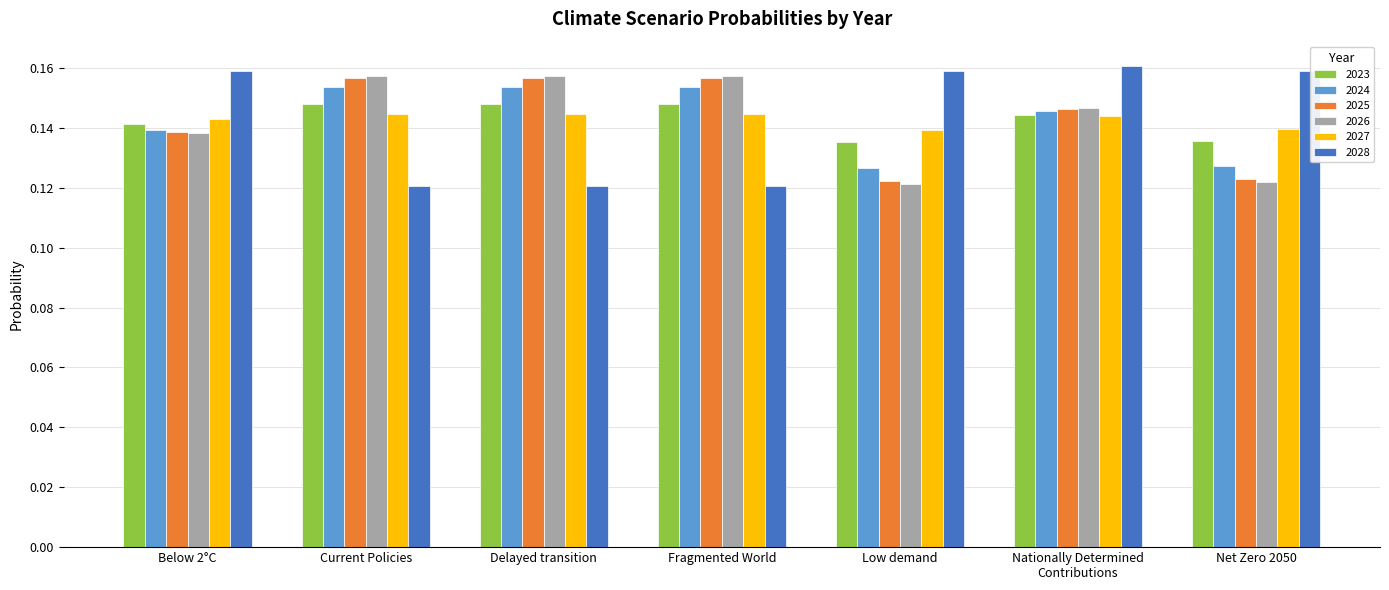

At how many categories does at least one series exceed 0?

7